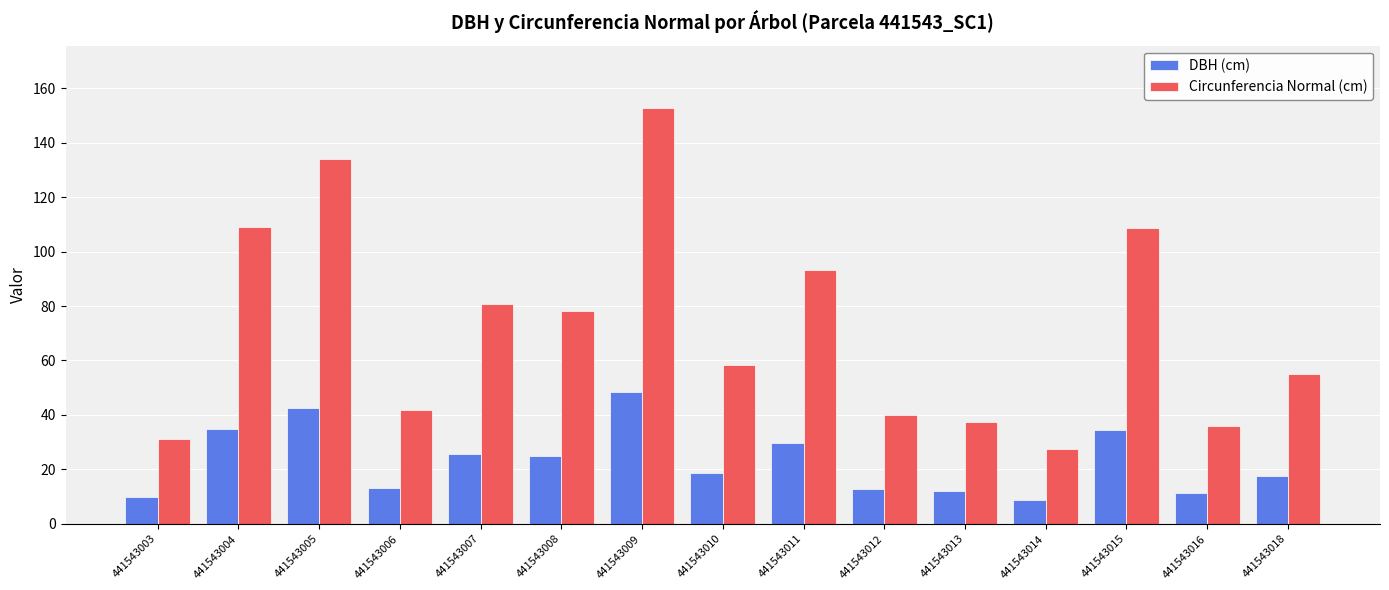

List the series in order of their peak value, lowest first.

DBH (cm), Circunferencia Normal (cm)